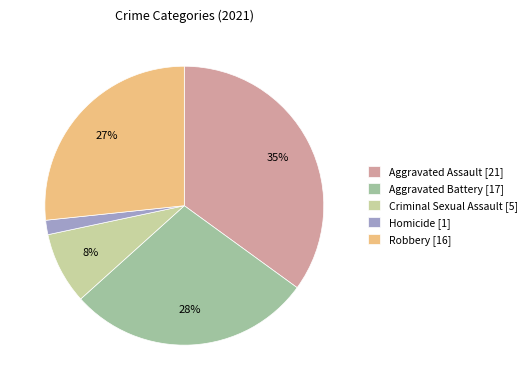

Count the number of slices in the pie.

5